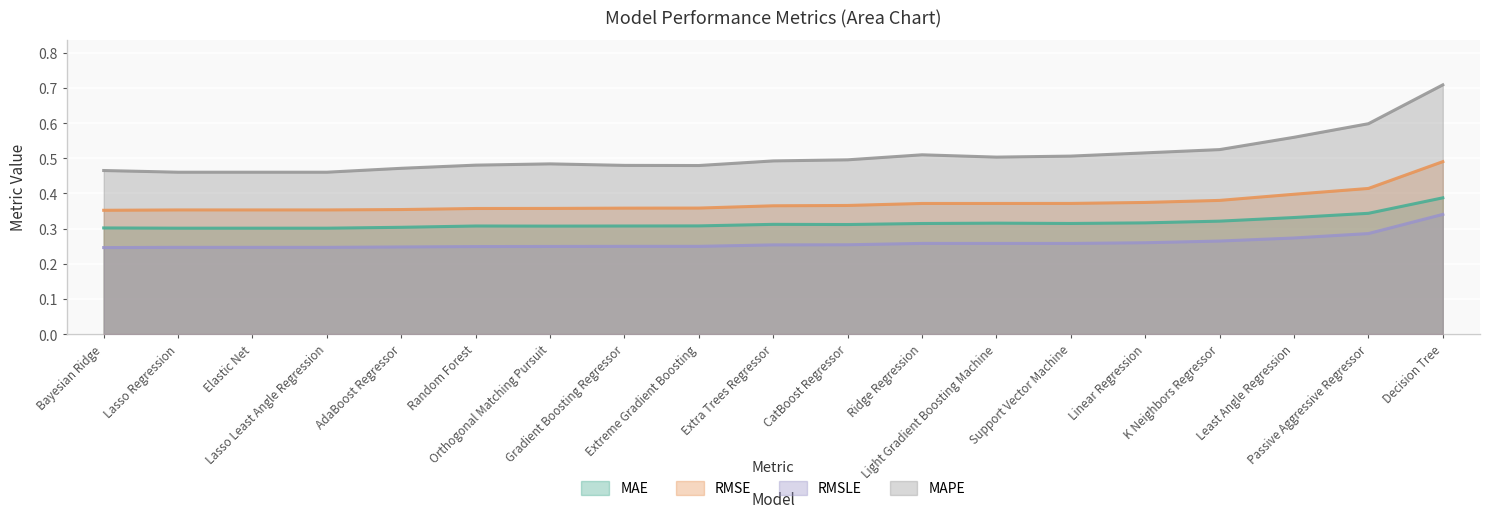

At which category does RMSLE reach its first local peak?

Ridge Regression